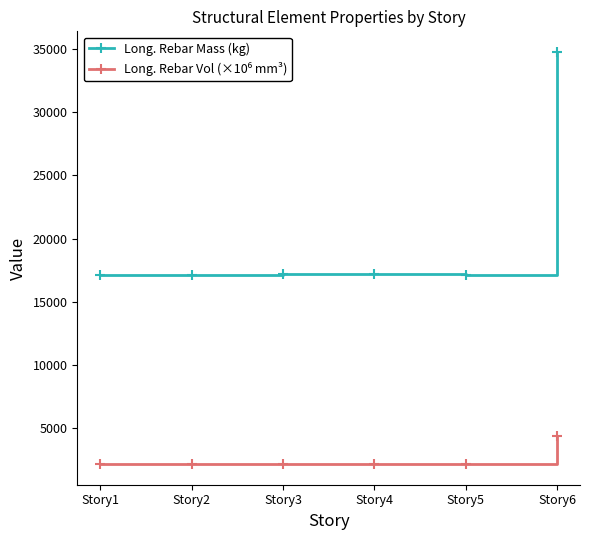

Between Story5 and Story6, which series saw the biggest shift?

Long. Rebar Mass (kg)